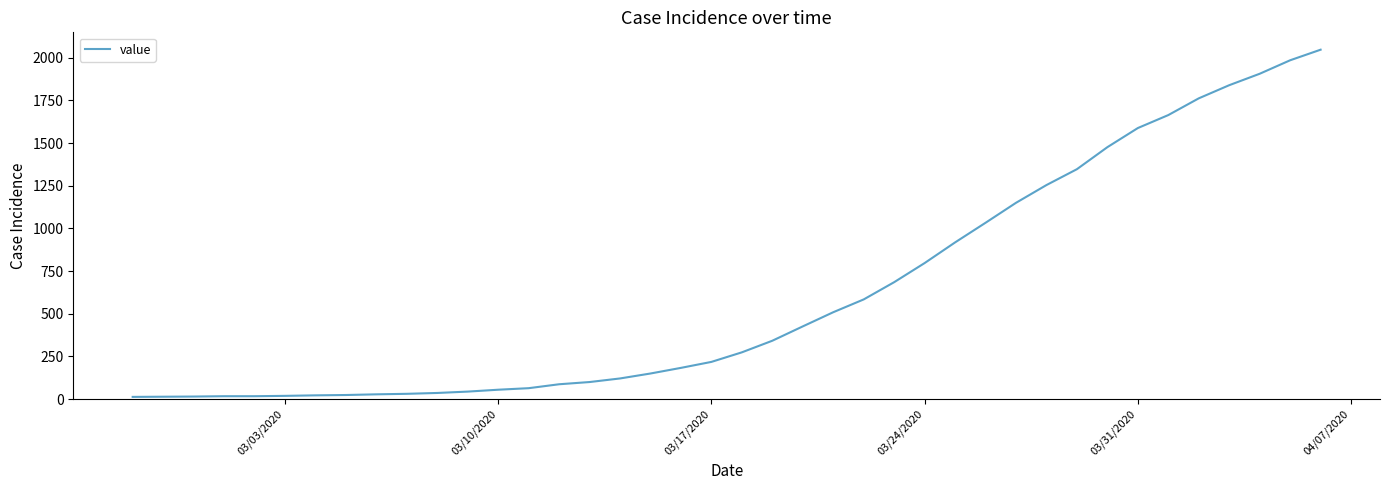

What is the maximum value shown in the chart?

2047